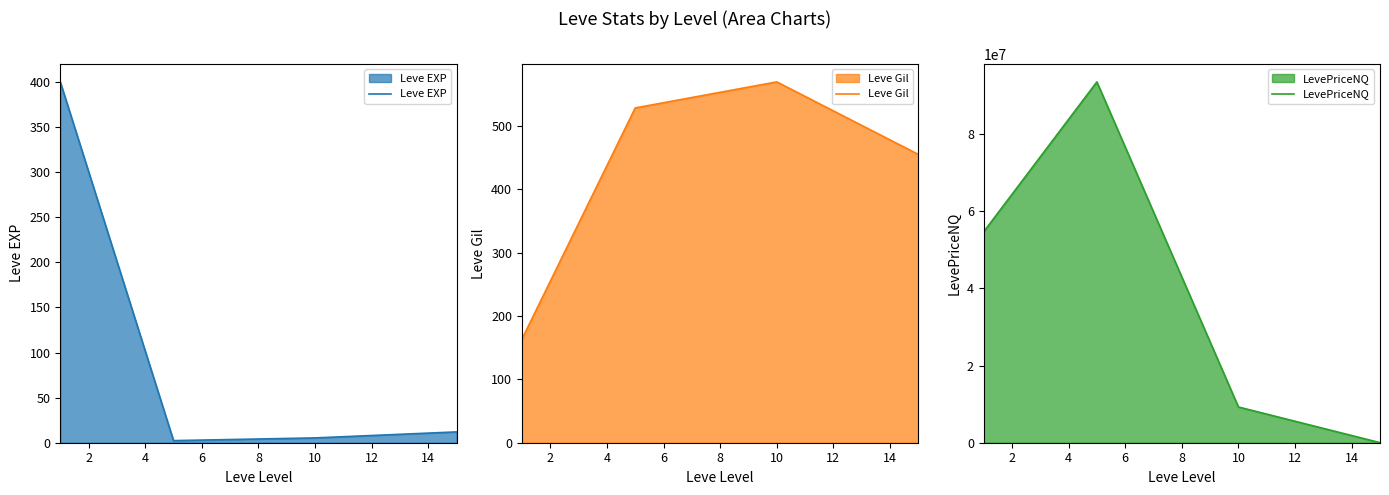

What is the difference between the maximum and minimum values in the Leve EXP series?

397.7